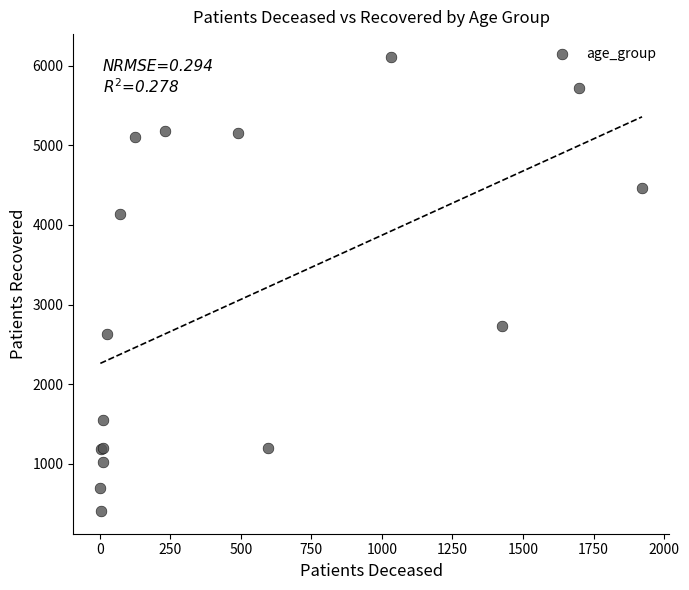

What Y value in the scatter plot is closest to 3259?

2733